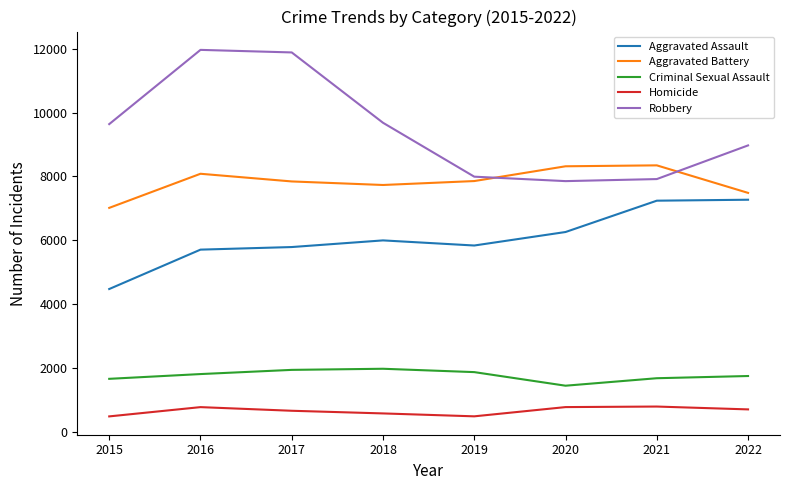

What is the difference between the maximum and minimum values in the Criminal Sexual Assault series?

530